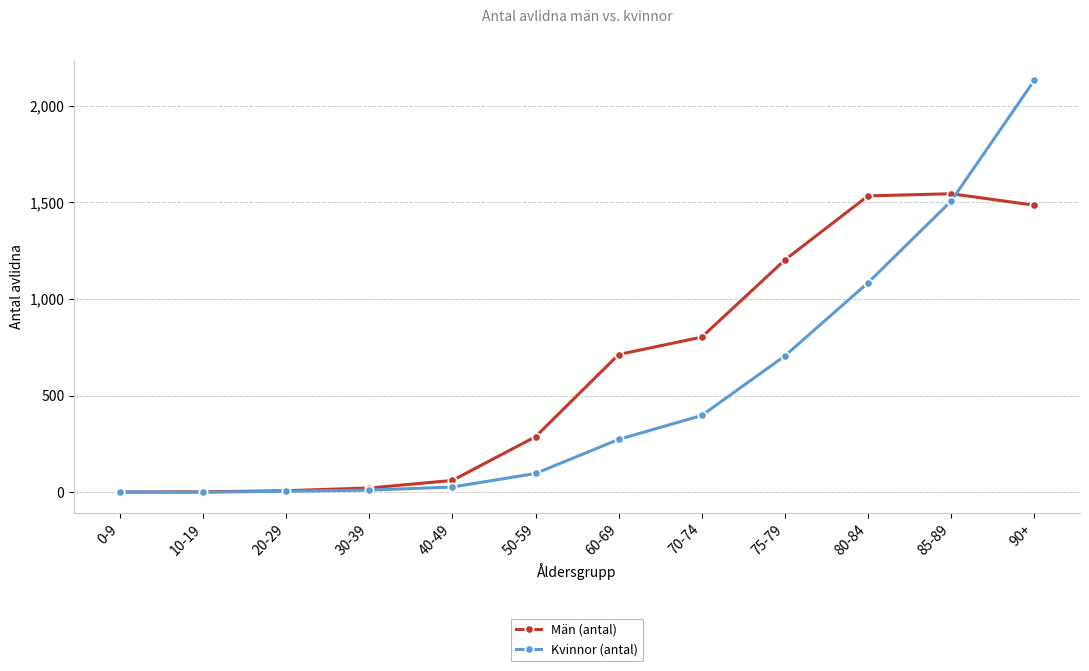

What is the difference between the highest and lowest values at 85-89?

38